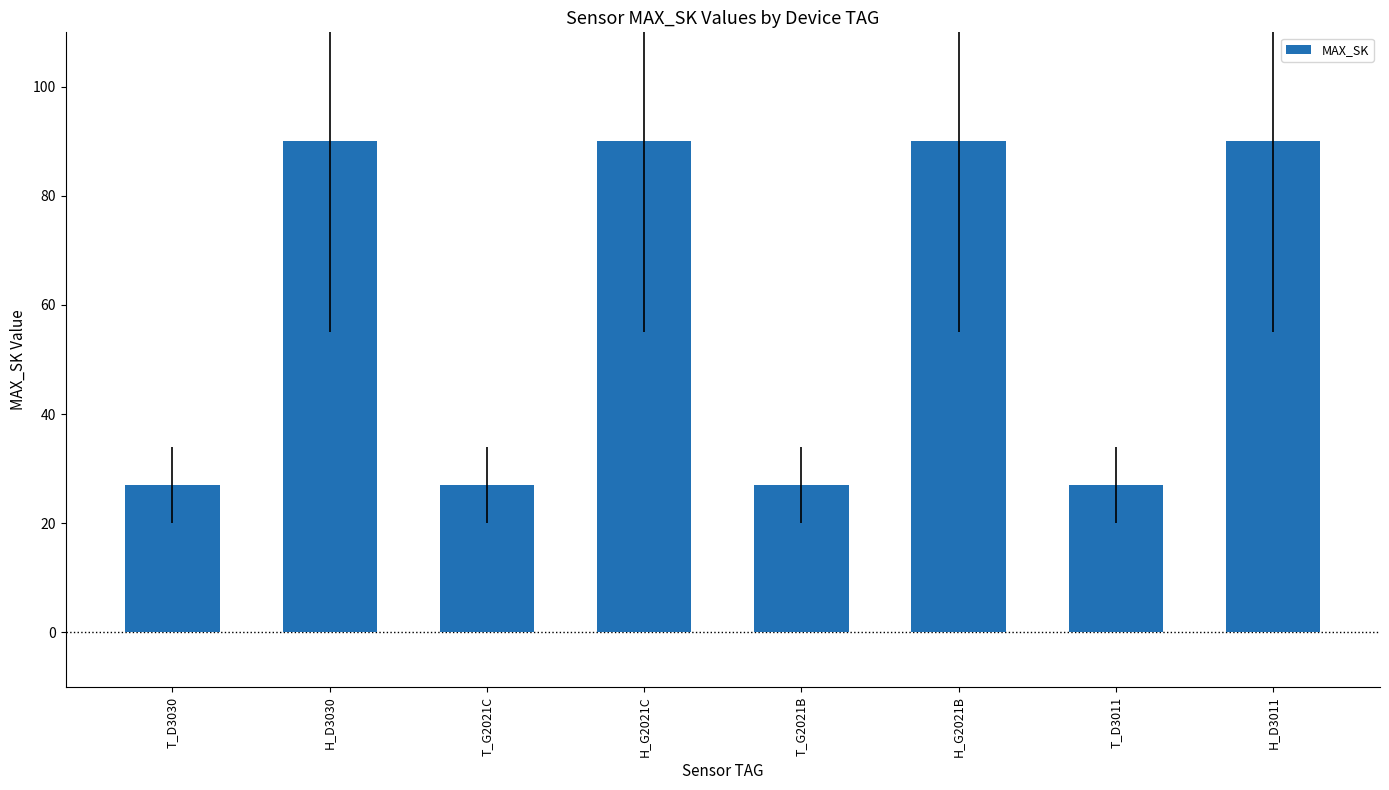

The value at H_G2021B is 90. True or false?

True